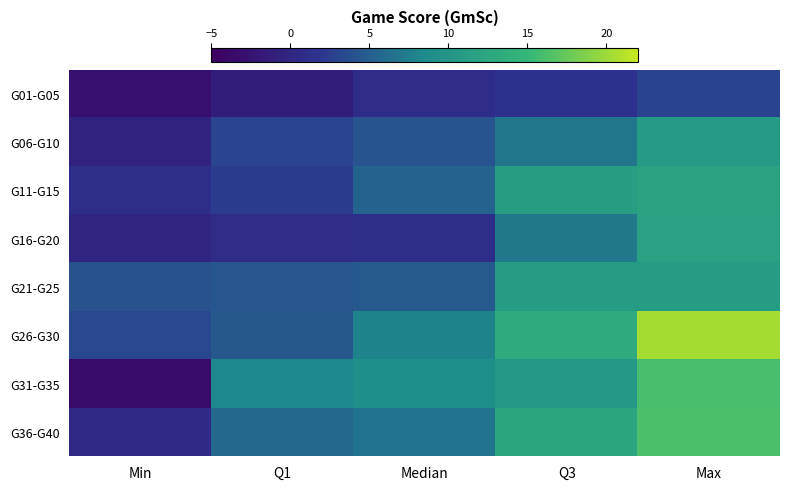

How many distinct data groups are displayed?

8